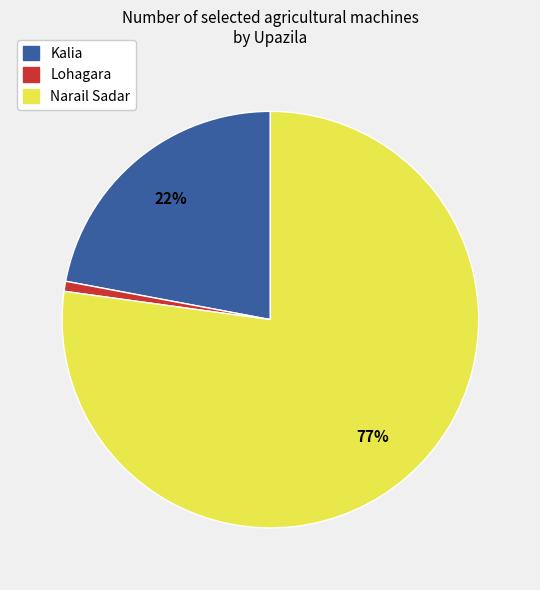

How many segments does this pie chart have?

3